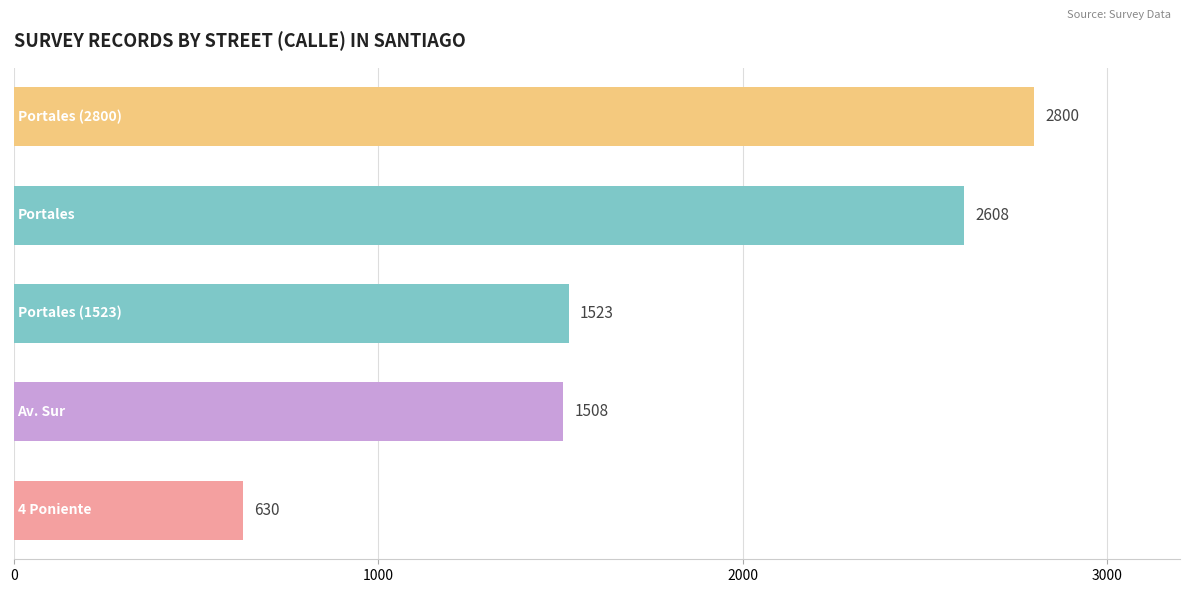

What is the difference between the maximum and minimum values?

2170